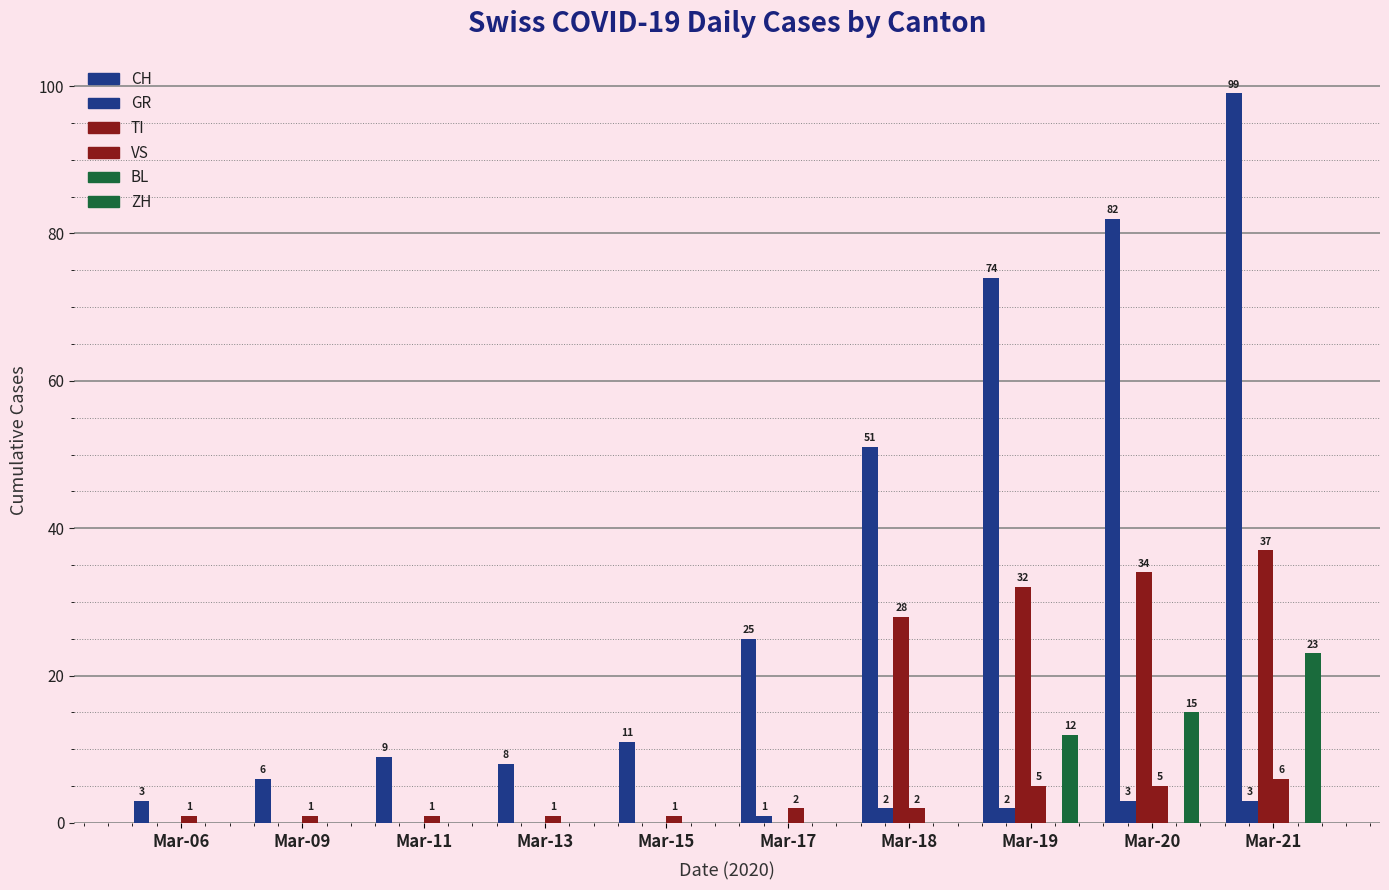

What is the sum of the CH values at Mar-13 and Mar-09?

14